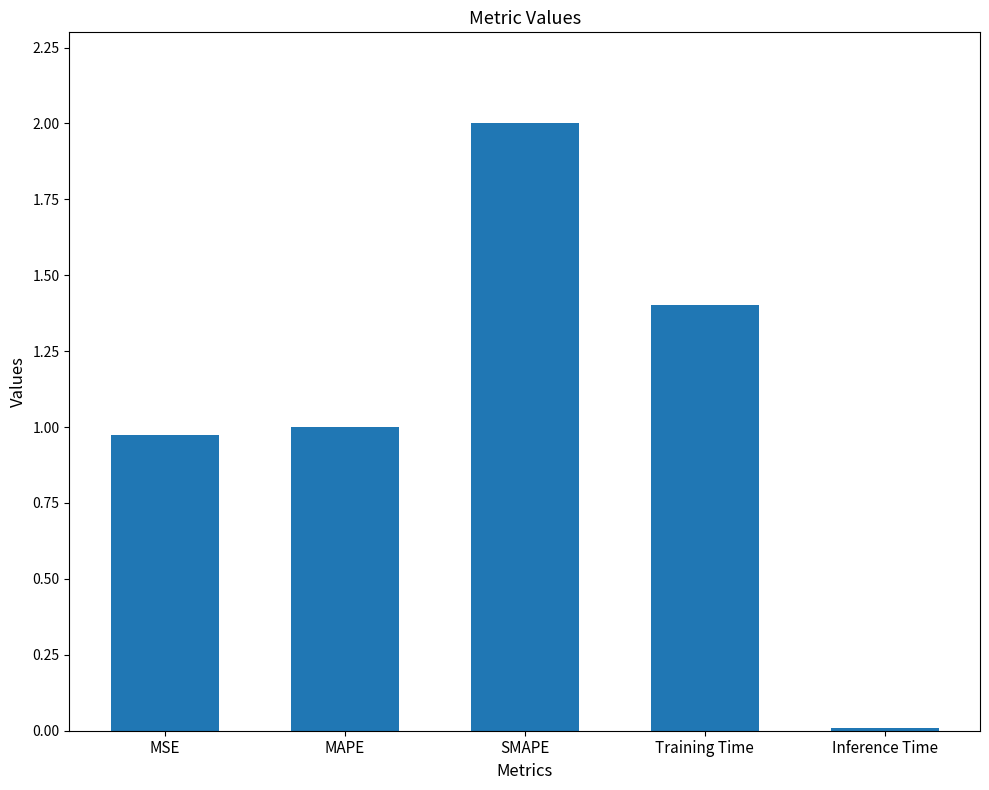

What is the difference between the maximum and minimum values?

2.0